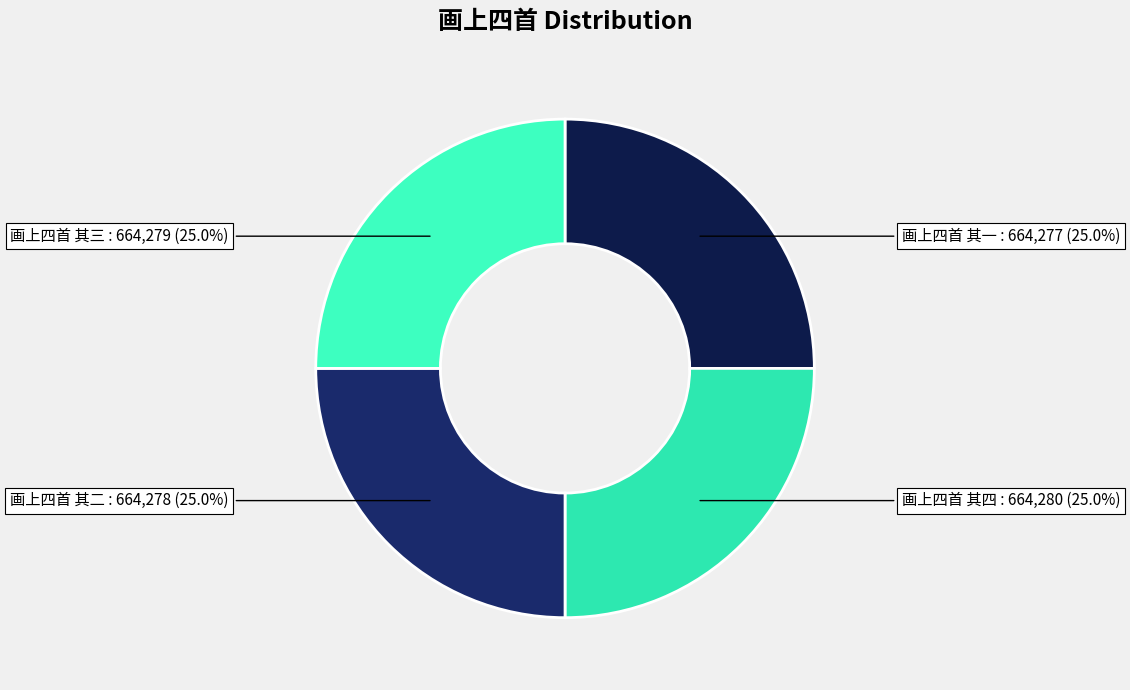

Approximately how many times larger is the value at 画上四首 其四 compared to 画上四首 其一?

1.0